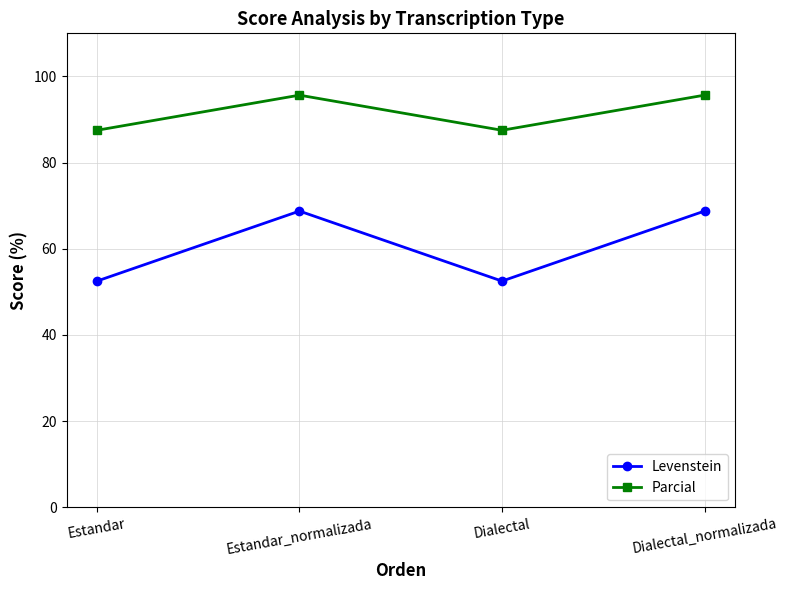

What value does the Parcial series have at Estandar_normalizada?

95.7